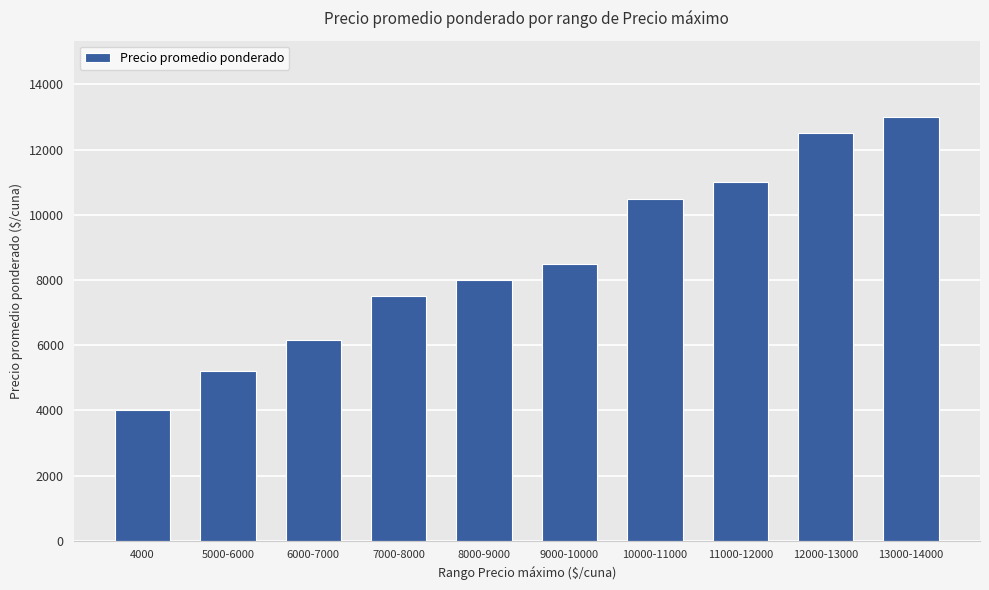

Which label corresponds to the smallest value in the chart?

4000